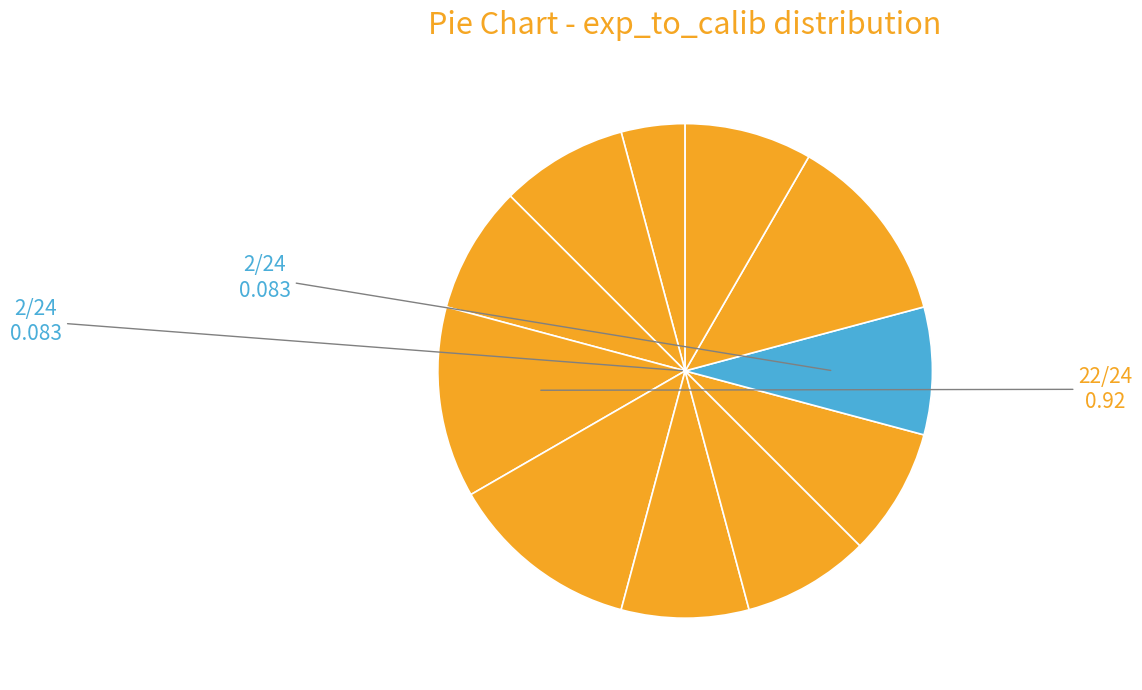

Count the number of slices in the pie.

11